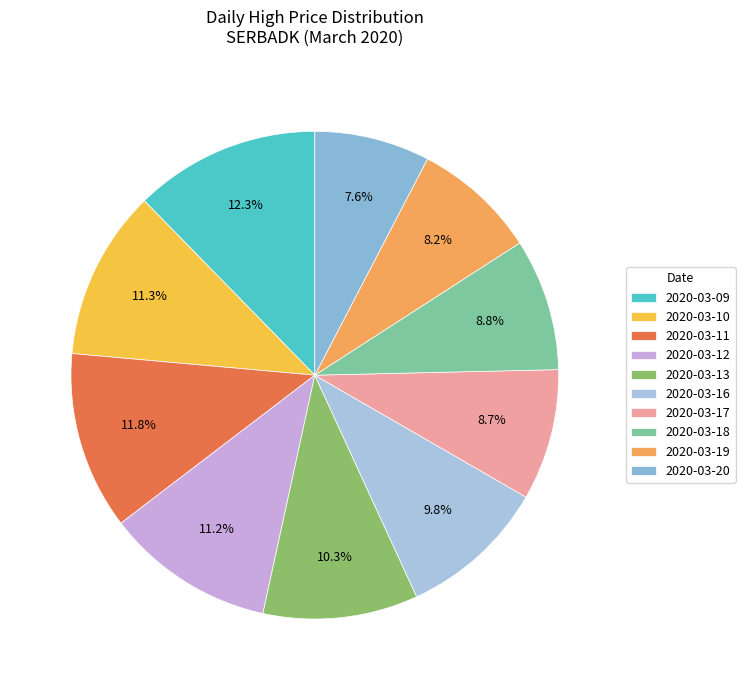

To the nearest percent, what is the combined percentage of 2020-03-19 and 2020-03-13?

19%